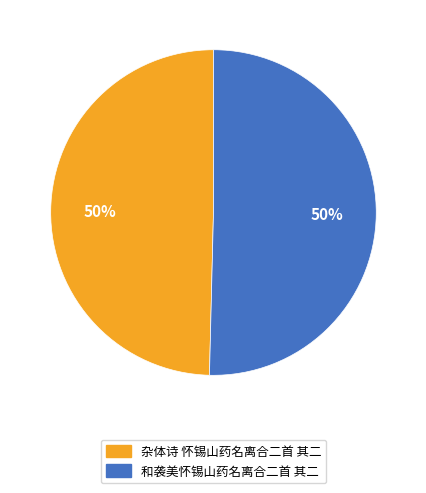

To the nearest percent, what is the average slice percentage?

50%